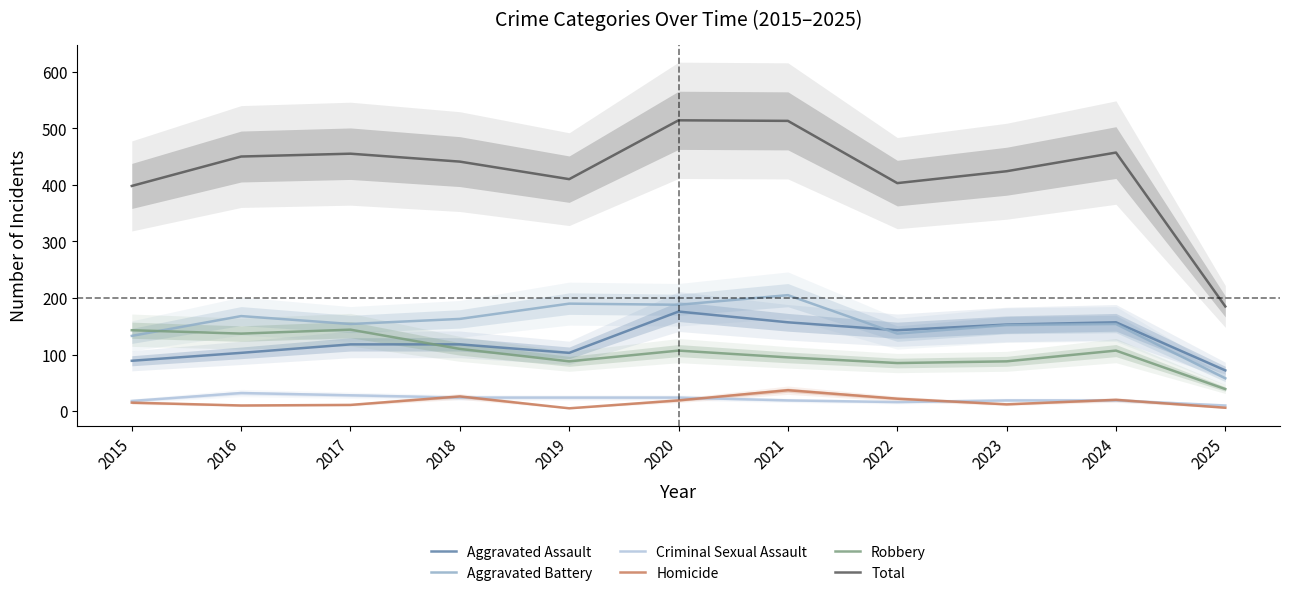

Rank the series at 2018 from highest to lowest value.

Total, Aggravated Battery, Aggravated Assault, Robbery, Homicide, Criminal Sexual Assault